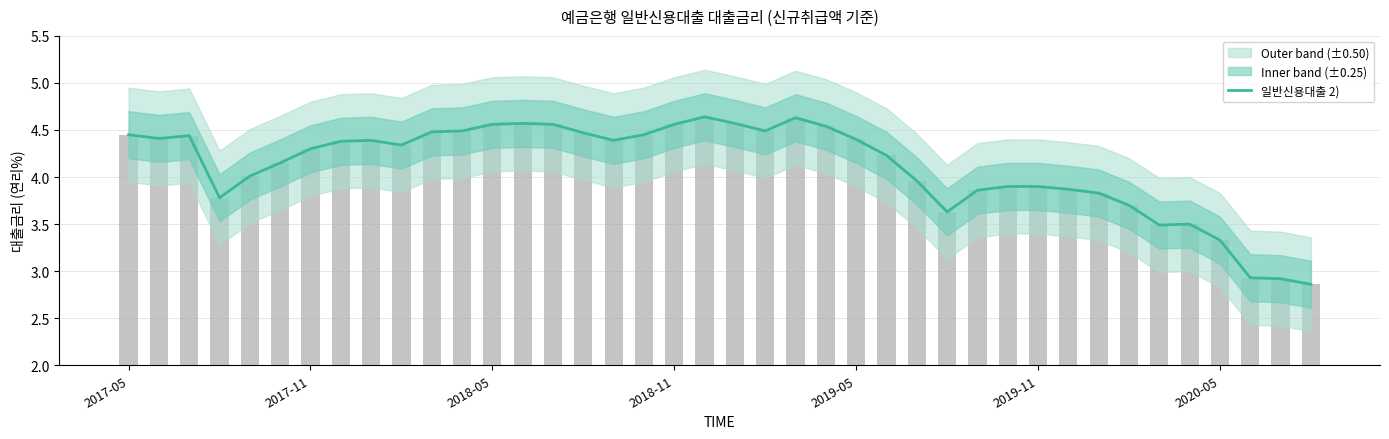

The value at 2020-05 is 0.8. True or false?

False